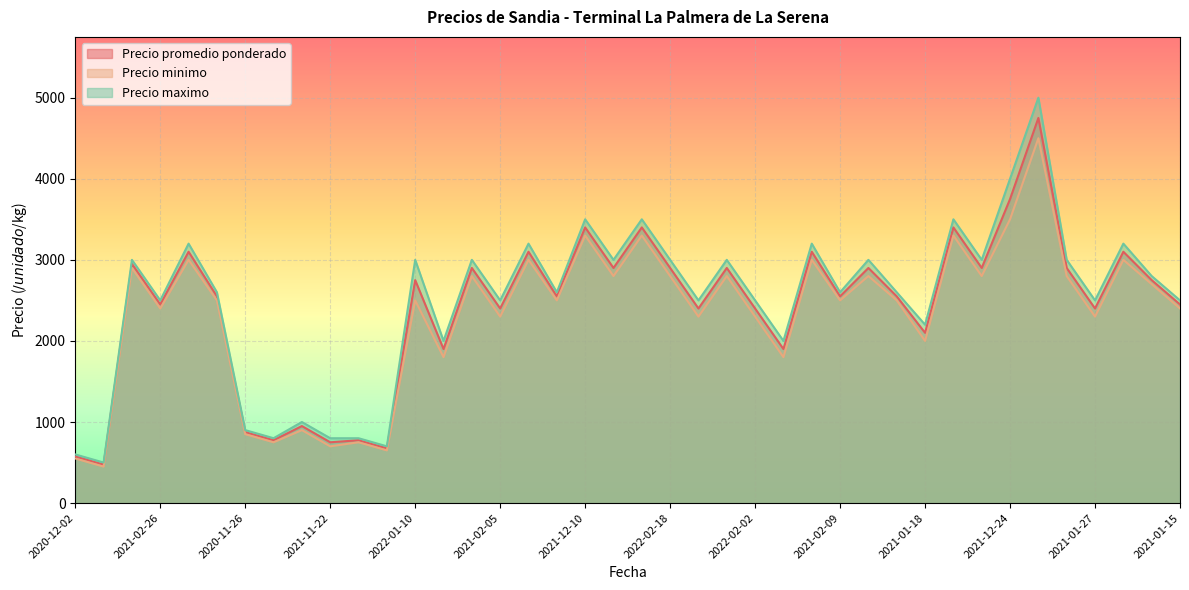

What is the maximum value shown in the chart?

5000